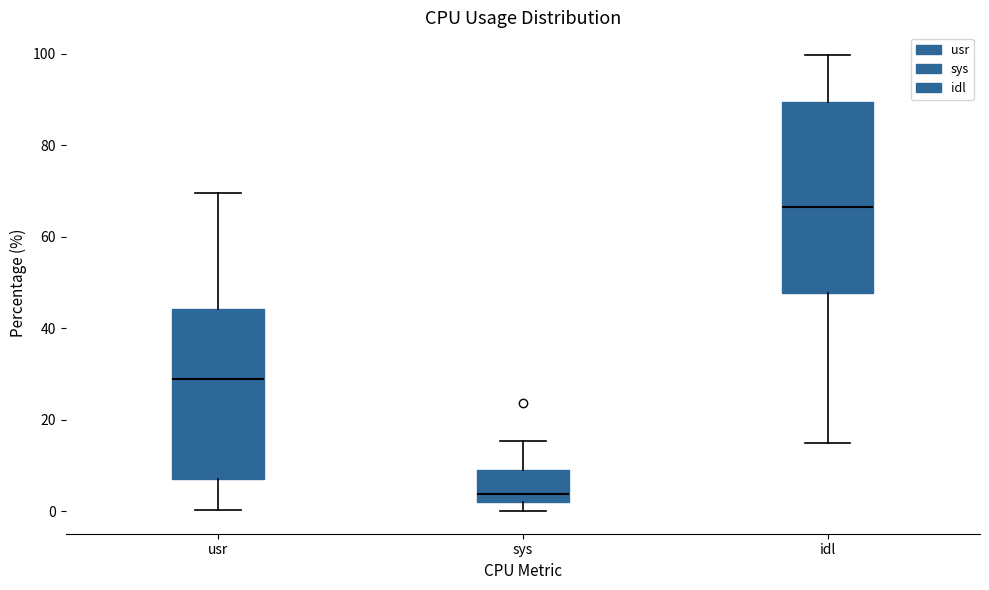

Which box is the tallest, from its lower edge to its upper edge?

idl